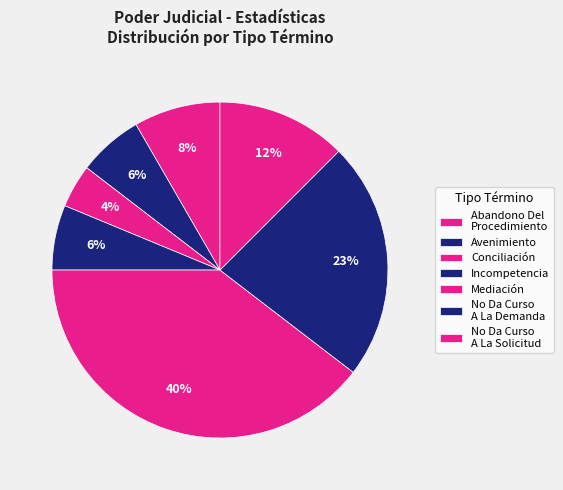

How many slices are in this pie chart?

7